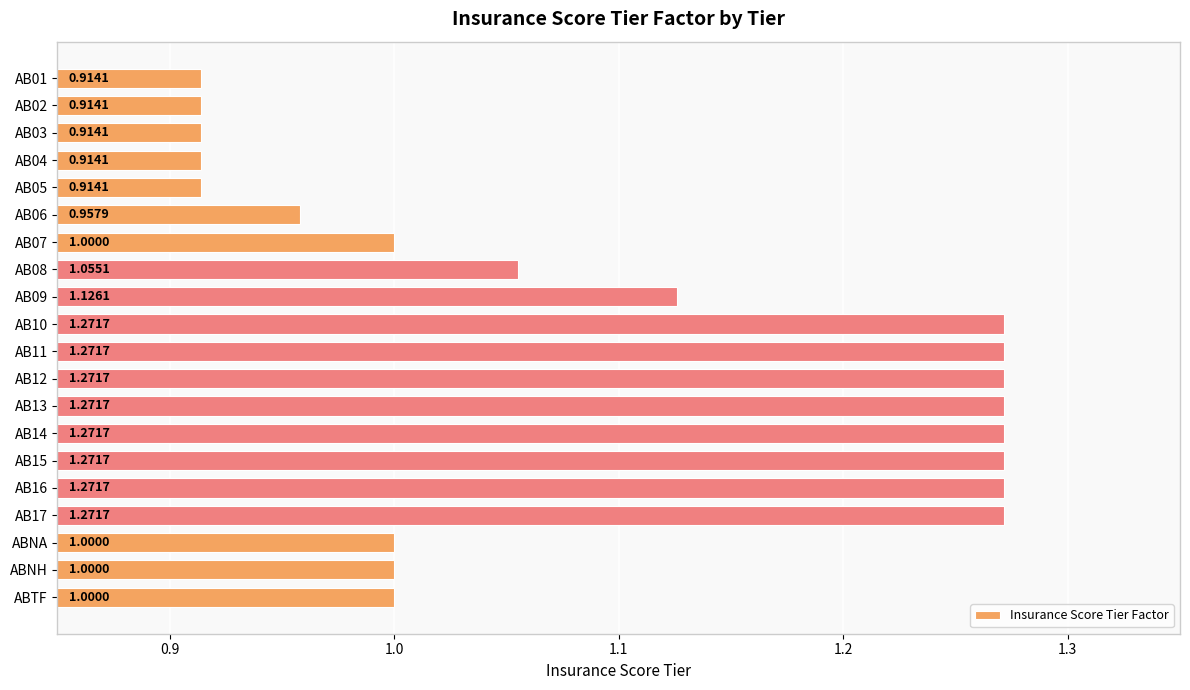

Between AB08 and AB05, which is larger?

AB08